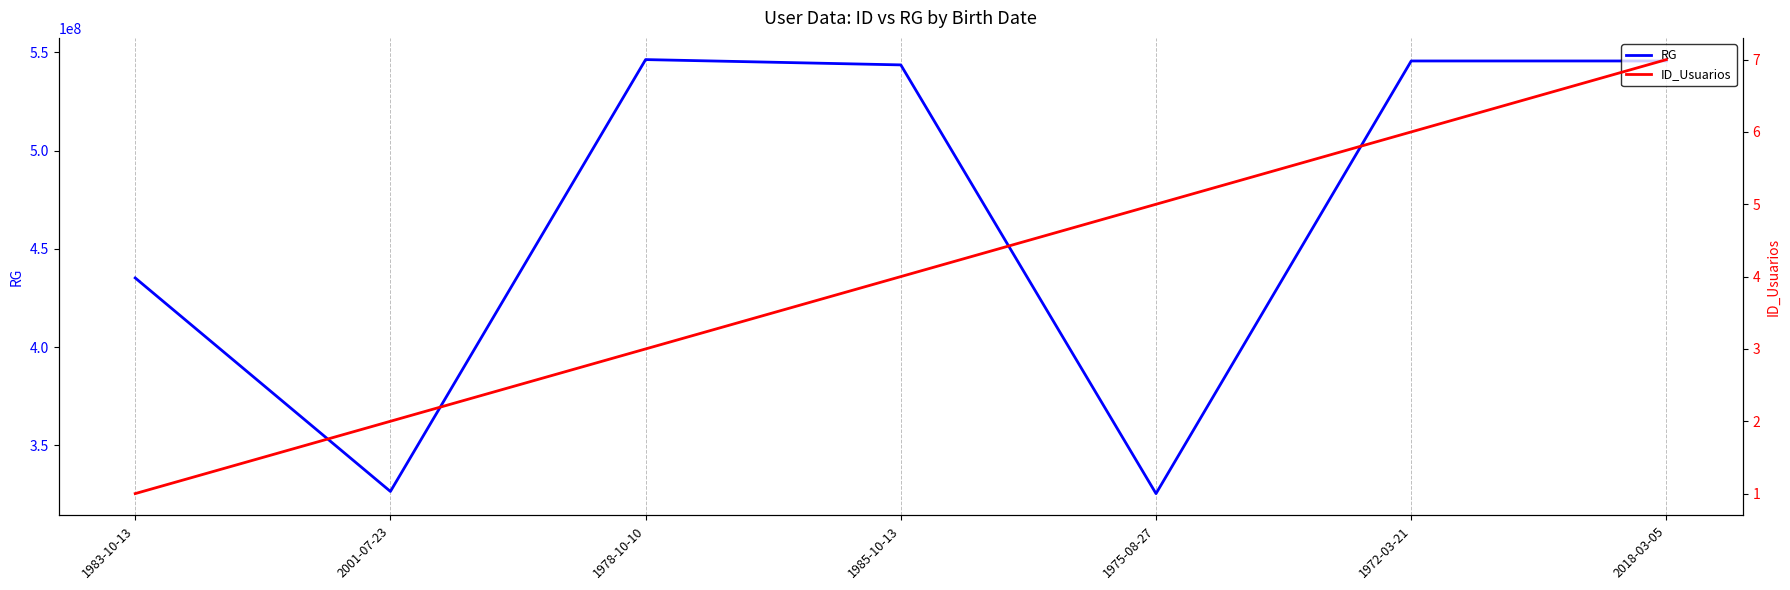

What is the lowest value of the ID_Usuarios series?

1